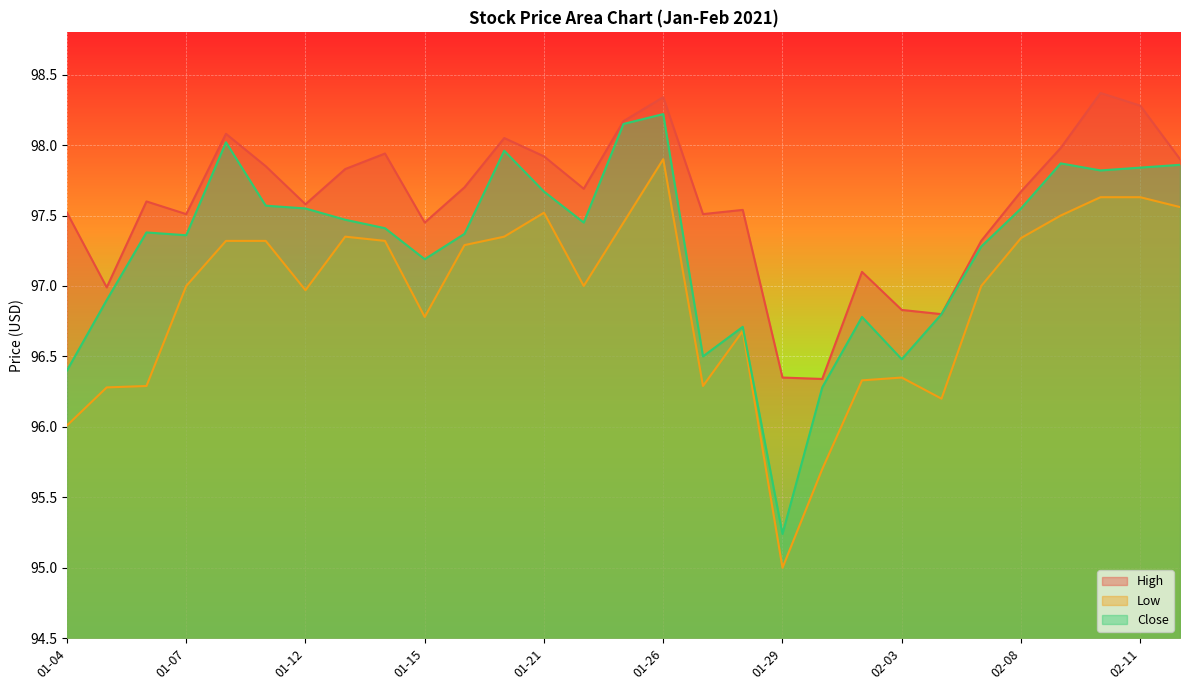

At how many categories does at least one series exceed 97?

24